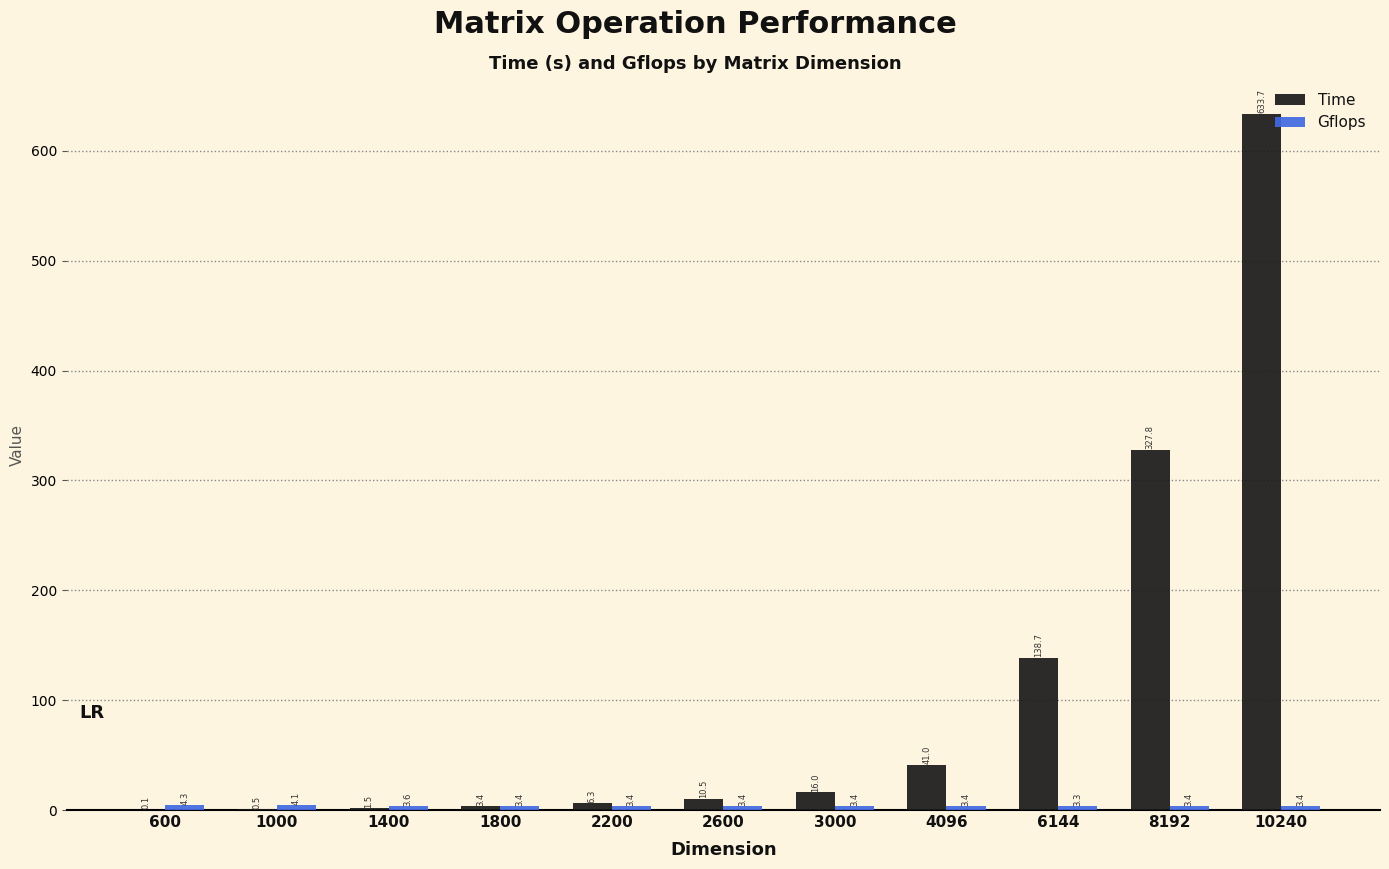

What is the highest value of the Time series?

633.7